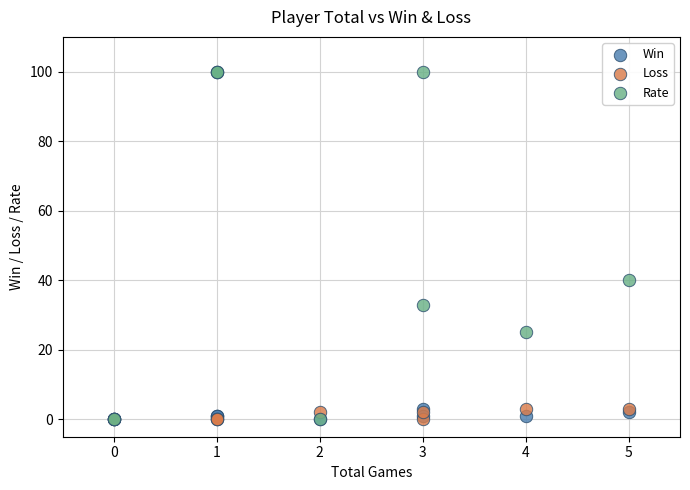

What are all the series names shown in the legend?

Win, Loss, Rate